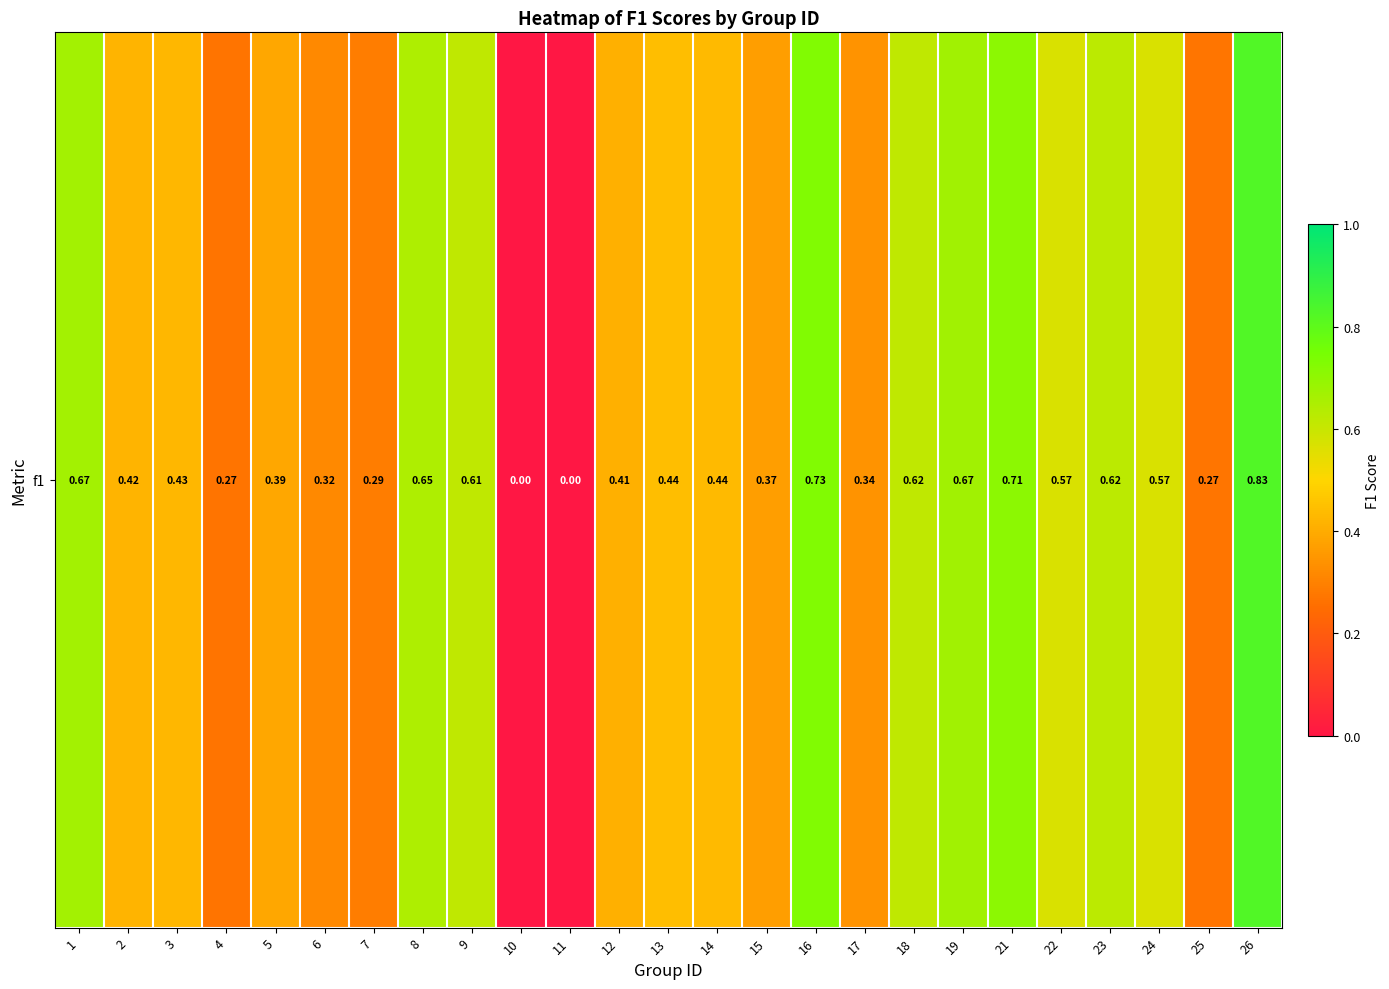

At which label is the value closest to 0?

10